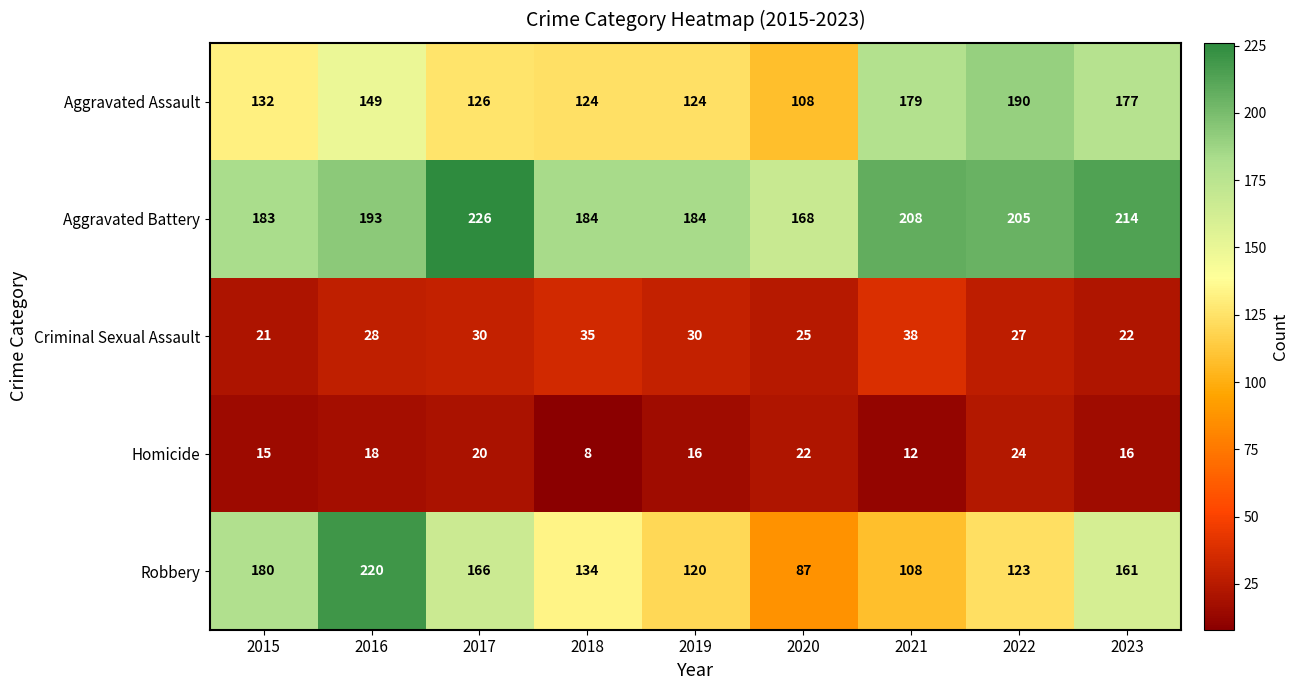

What is the average value of the Robbery series?

144